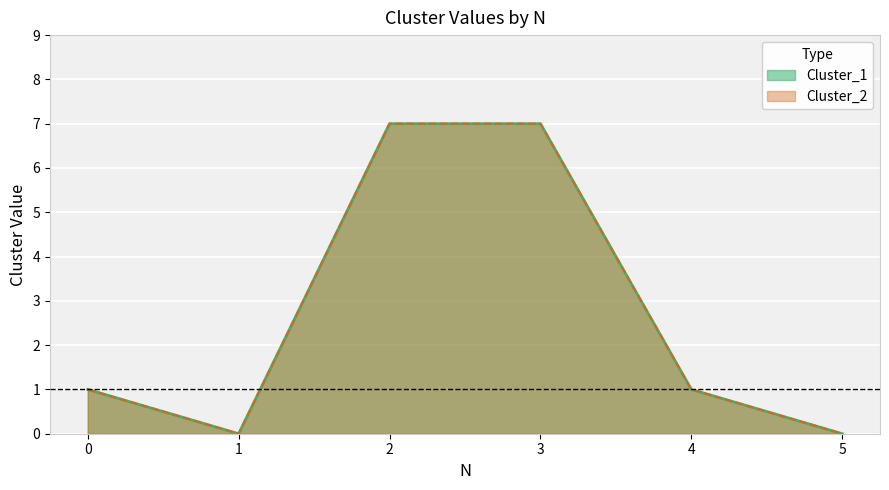

Which series changed the most between 1 and 4?

Cluster_1